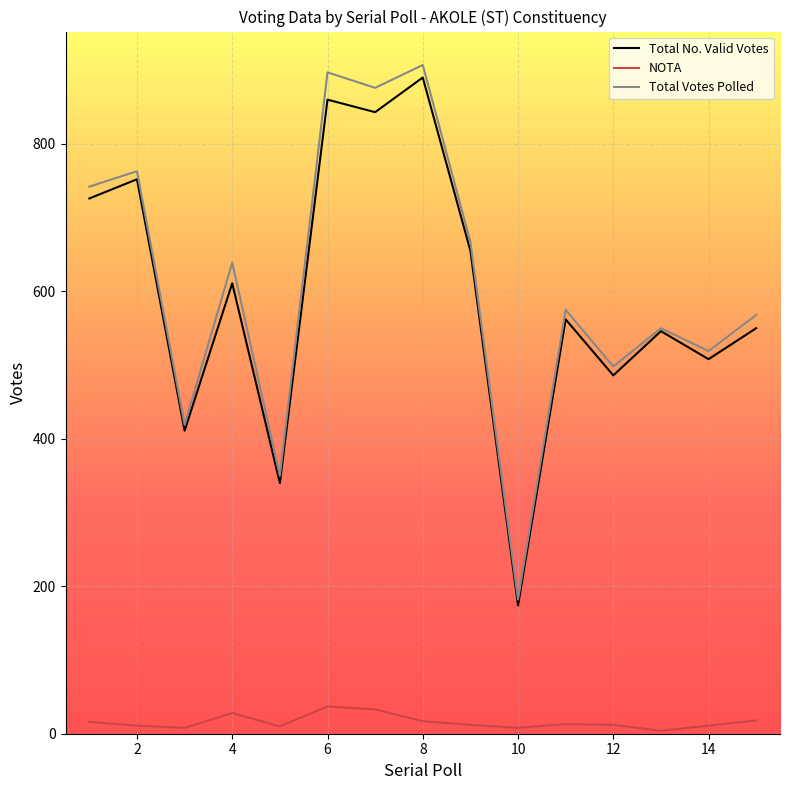

Which series has the largest range (max minus min)?

Total Votes Polled